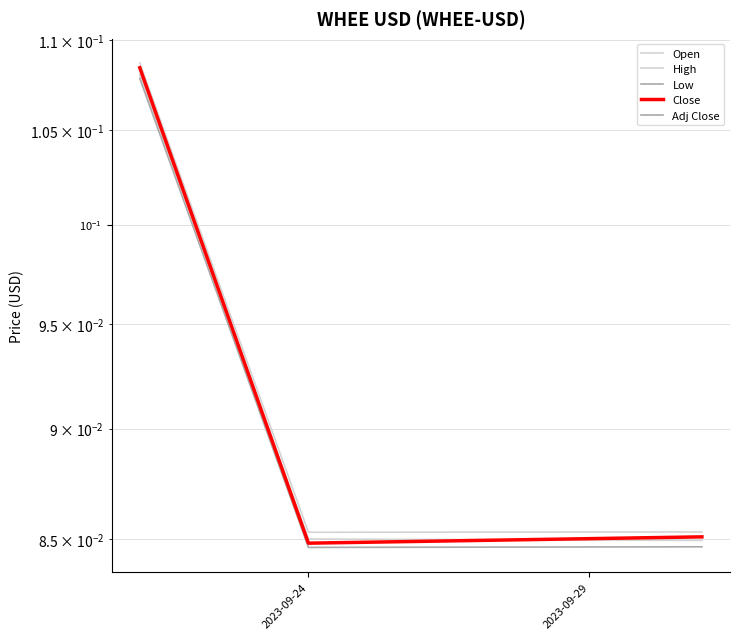

Is it true that Adj Close equals 0.1 at 2?

False